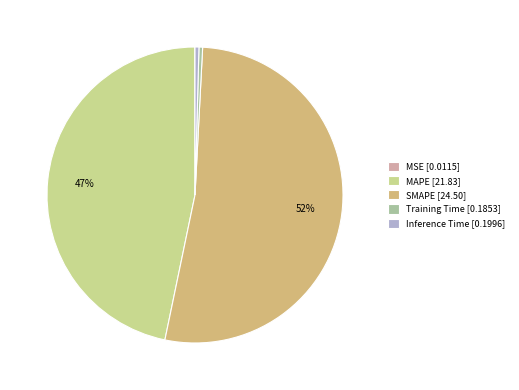

Combined, do MAPE [21.83] and Training Time [0.1853] account for over 50%?

No